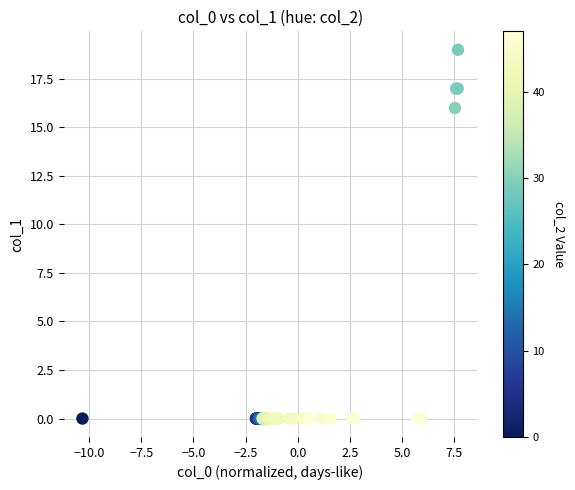

What Y value in the scatter plot is closest to 9?

16